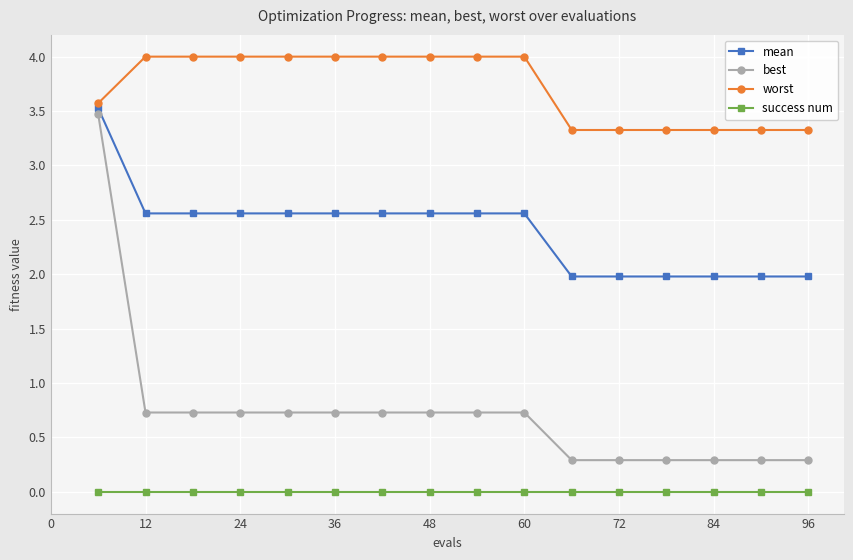

List the series in order of their overall mean, lowest first.

success num, best, mean, worst